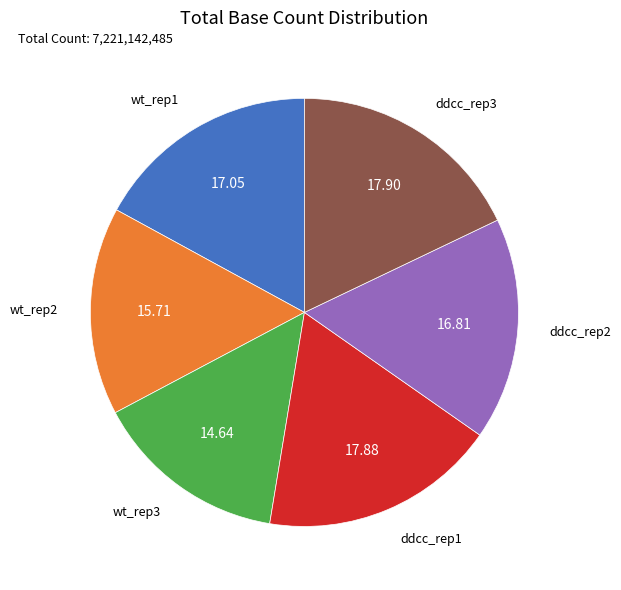

How many slices are in this pie chart?

6